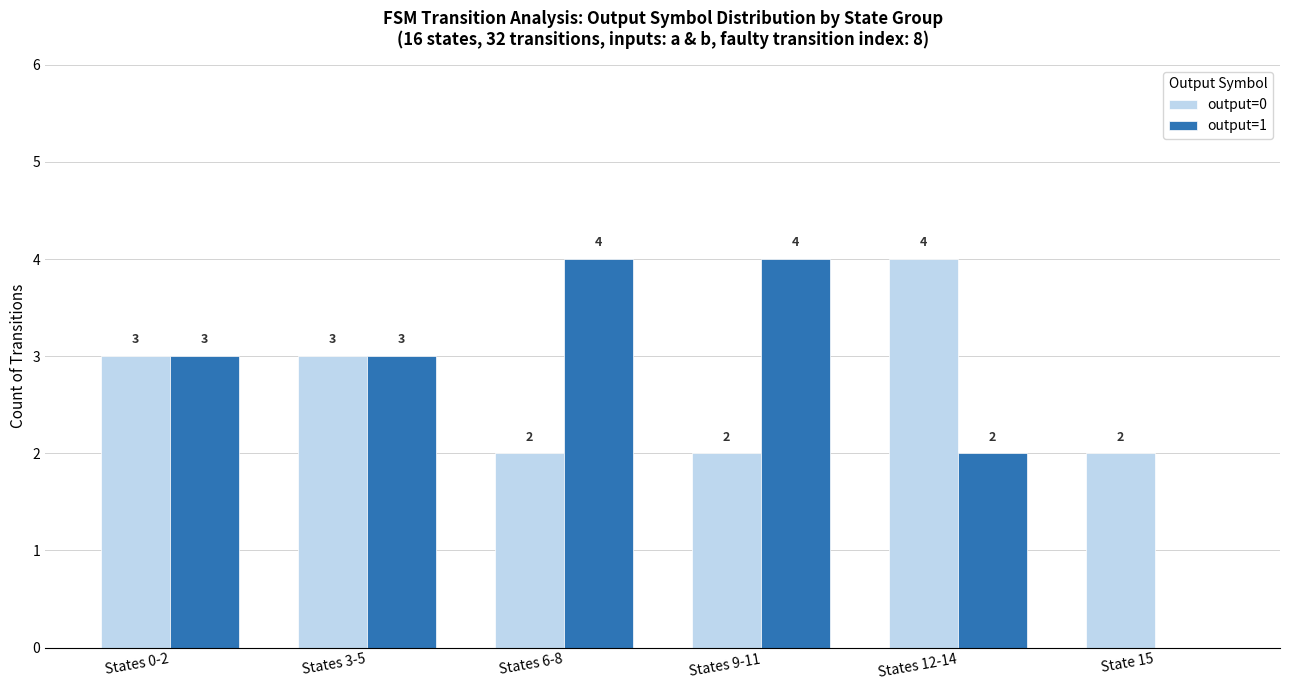

What is the sum of the output=0 values at States 12-14 and State 15?

6